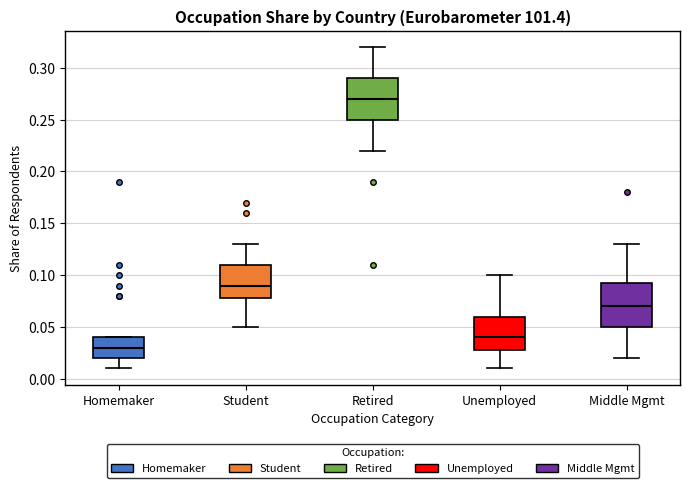

Reading left to right, transcribe this box plot: for each box, give where its median line is, the range the box spans, and where its two whiskers end, as read against the y-axis. The values are not printed on the chart, so give them approximately, as read against the axis.

Homemaker: median 0.030, box 0.020 to 0.040, whiskers 0.010 to 0.040
Student: median 0.090, box 0.080 to 0.110, whiskers 0.050 to 0.130
Retired: median 0.270, box 0.250 to 0.290, whiskers 0.220 to 0.320
Unemployed: median 0.040, box 0.030 to 0.060, whiskers 0.010 to 0.100
Middle Mgmt: median 0.070, box 0.050 to 0.095, whiskers 0.020 to 0.130